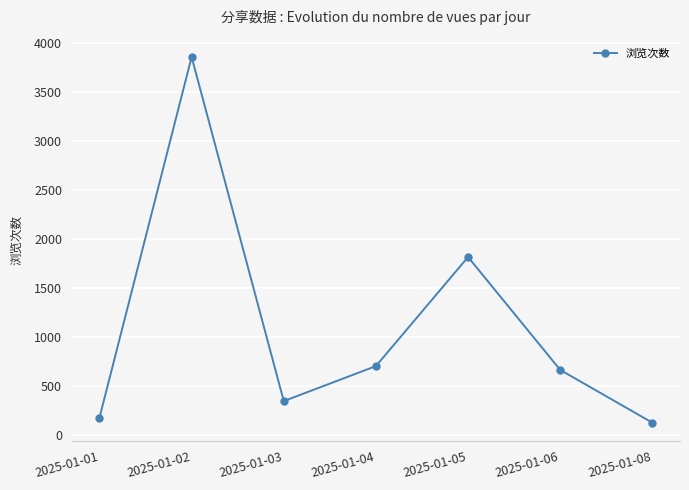

Read the value at 2025-01-01, to the nearest 100.

200